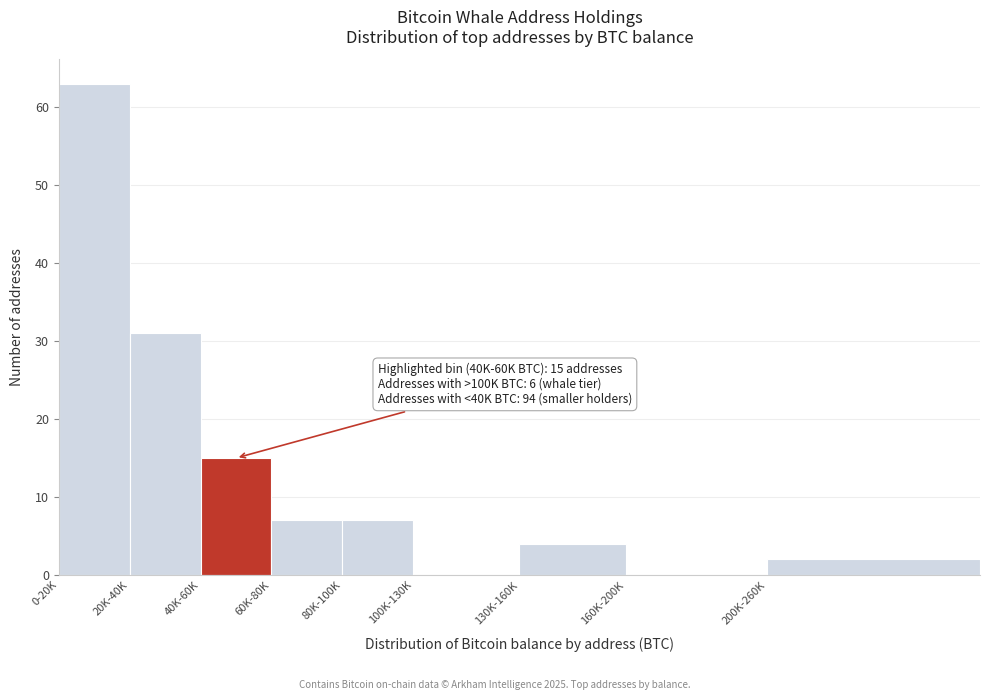

Reading left to right, extract all data points from this chart.

0-20K=63	20K-40K=31	40K-60K=15	60K-80K=7	80K-100K=7	100K-130K=0	130K-160K=4	160K-200K=0	200K-260K=2